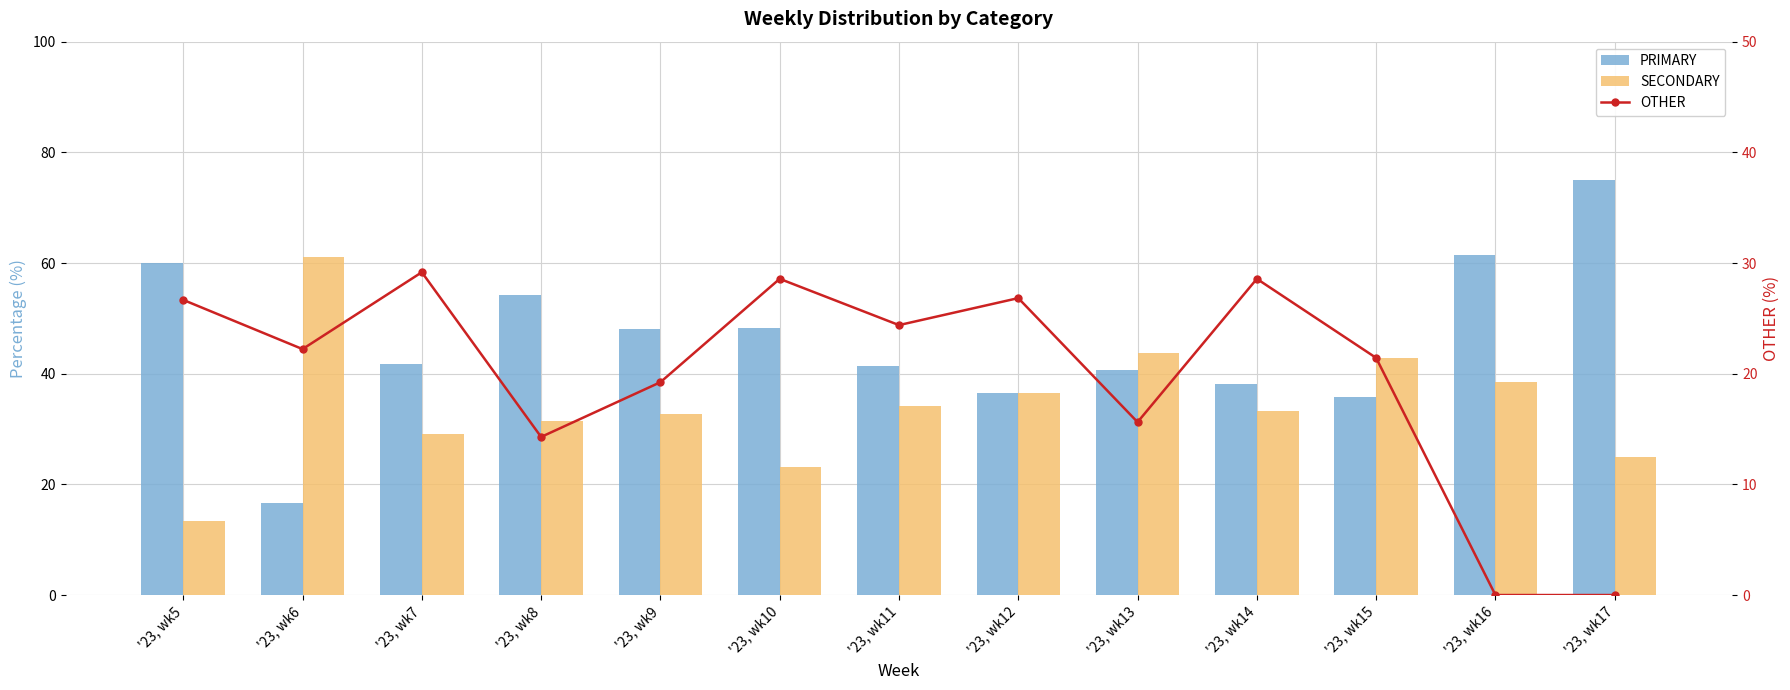

Which has a higher value, '23, wk8 or '23, wk6?

'23, wk8